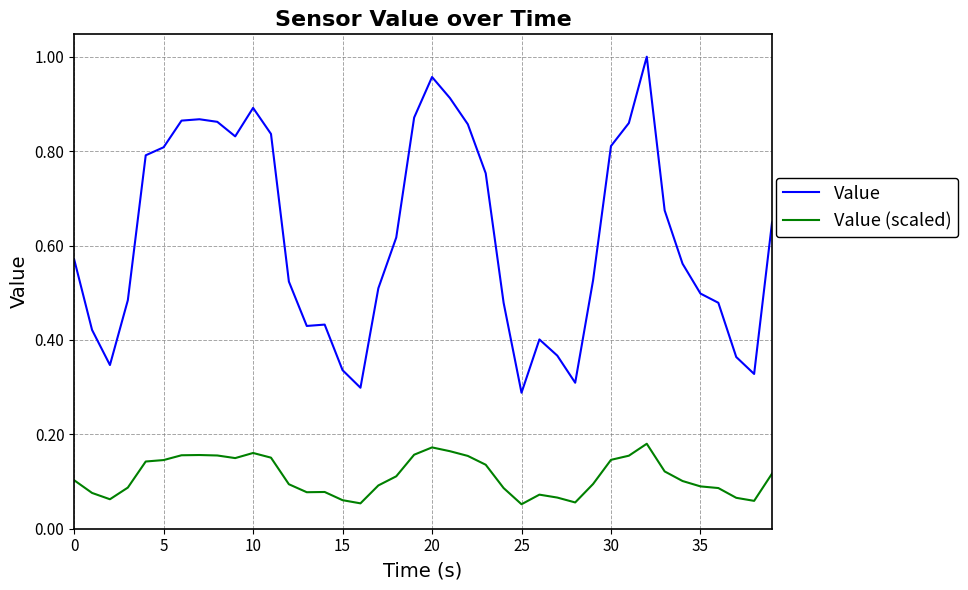

Which series has the largest range (max minus min)?

Value